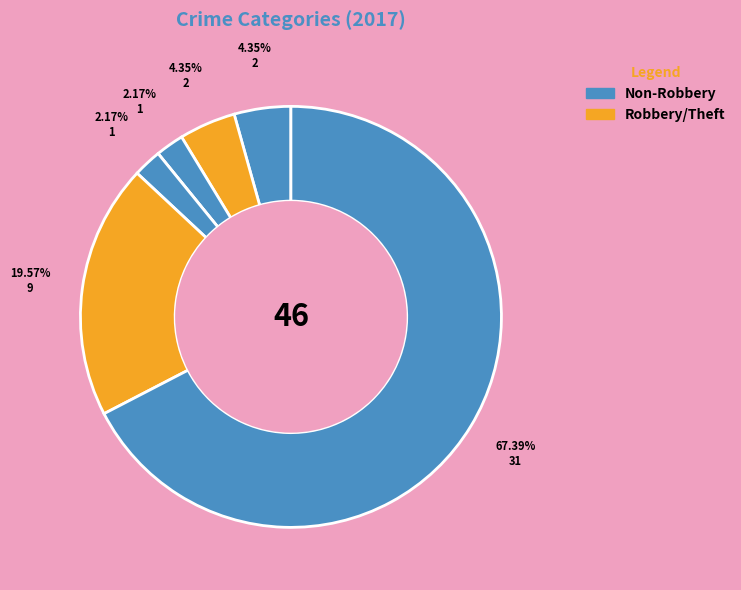

How many slices are in this pie chart?

7